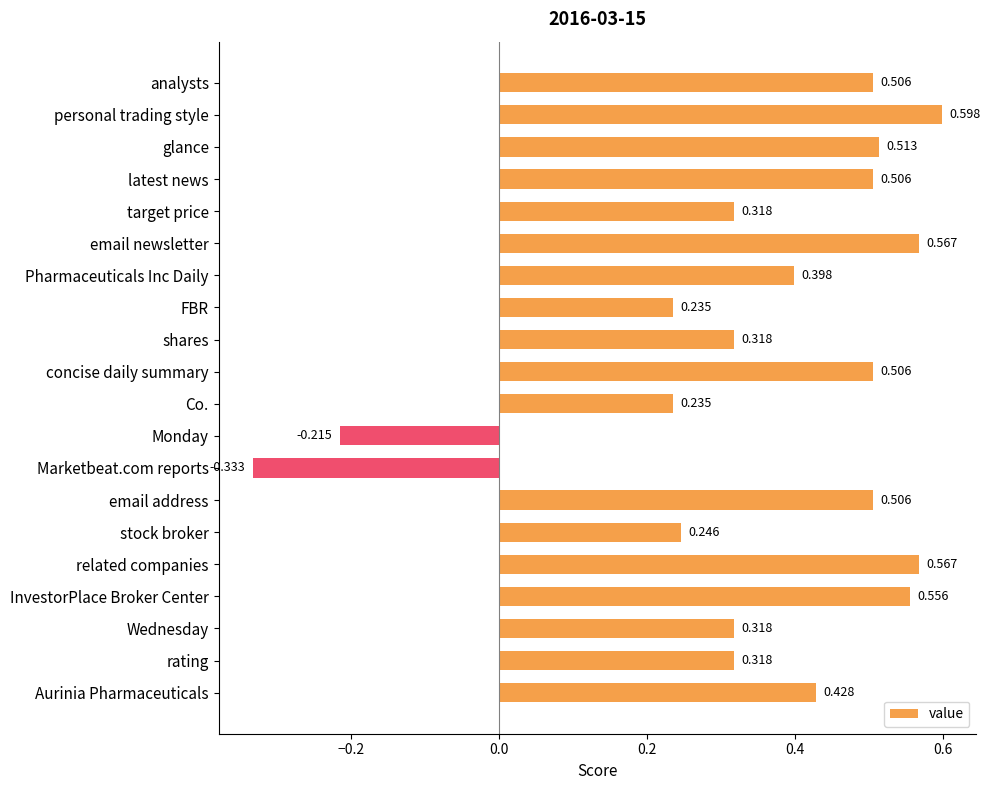

What is the difference between the second highest and second lowest values?

0.8